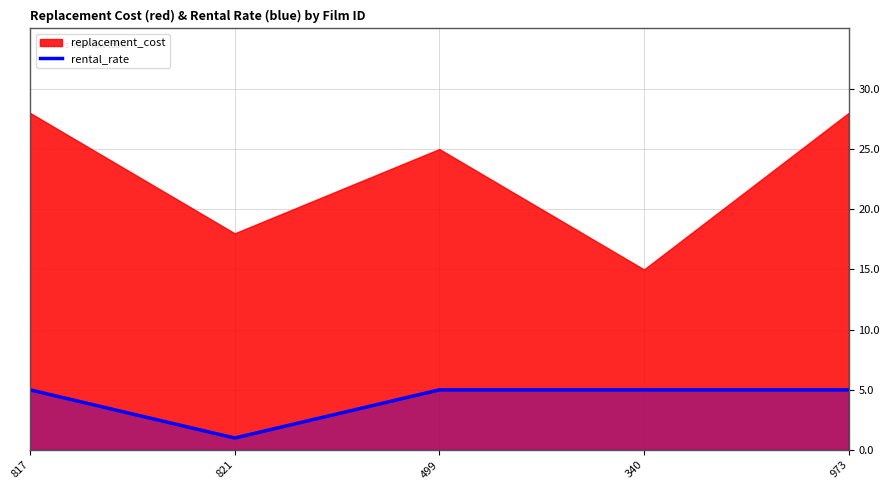

What is the maximum value for rental_rate?

5.0